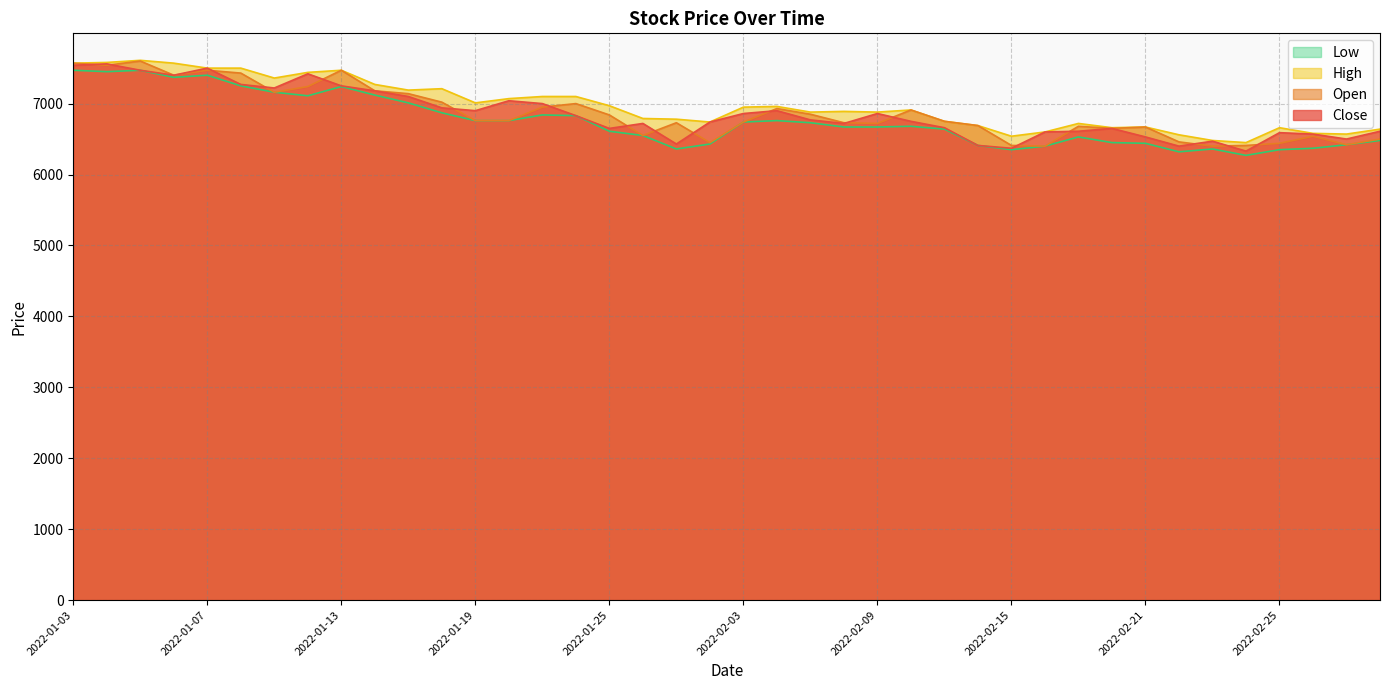

How many values in the Close series are below 6770?

20